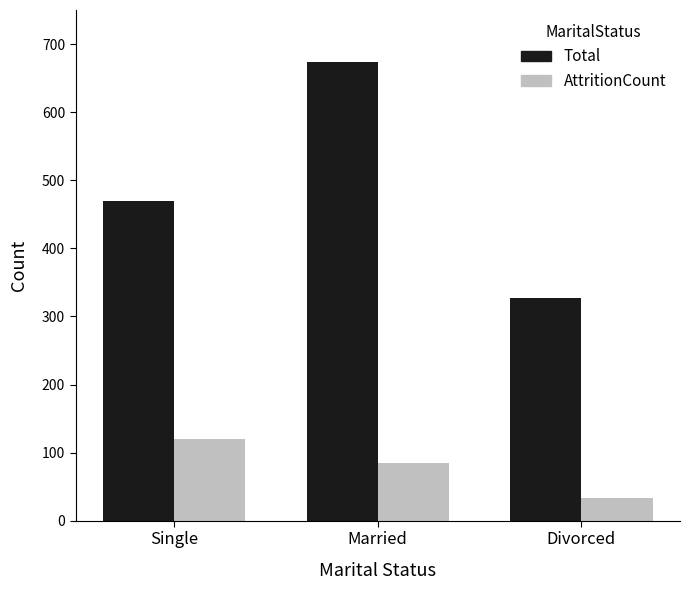

Rank the series by their average value, from lowest to highest.

AttritionCount, Total